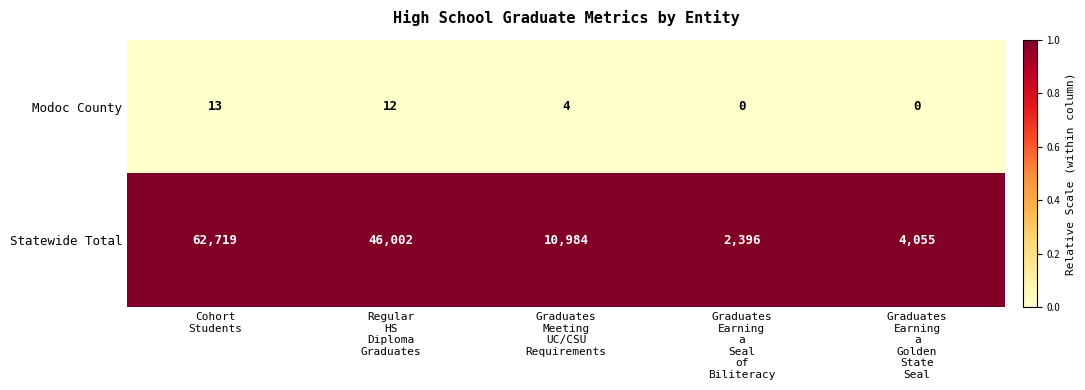

What is the difference between the maximum and second lowest values in the Modoc County series?

13